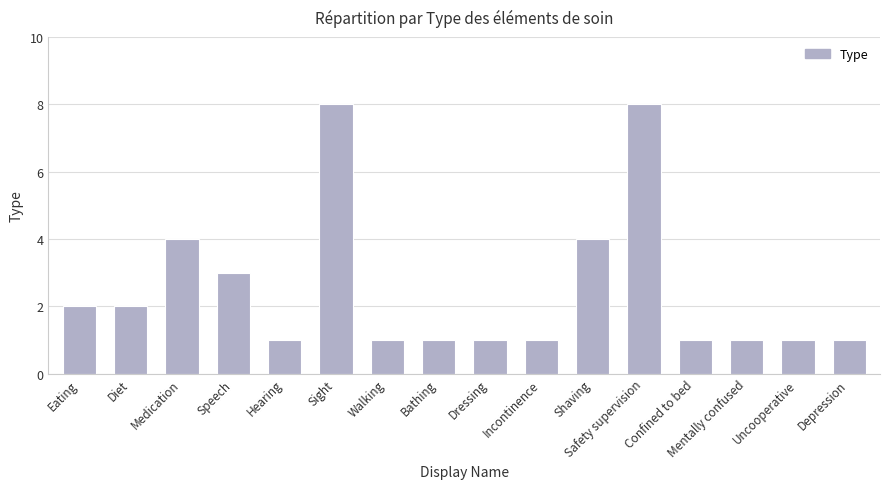

What is the label of the 2nd bar from the right?

Uncooperative